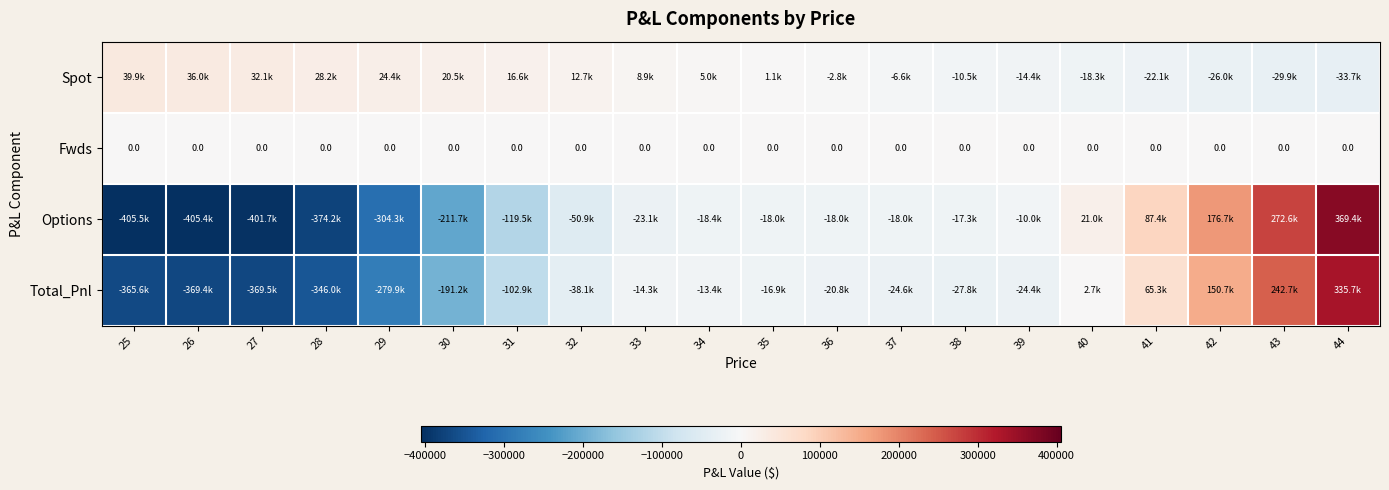

How many data points in Spot are less than 4998?

10